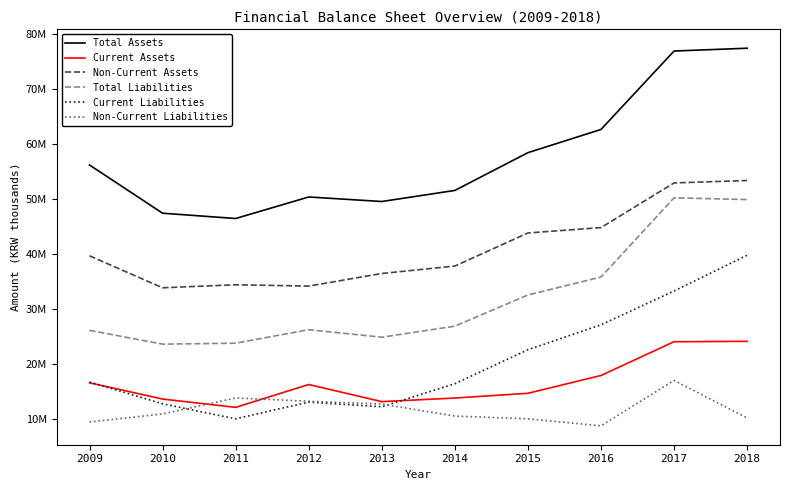

Is this an area chart (filled region under the line)?

No